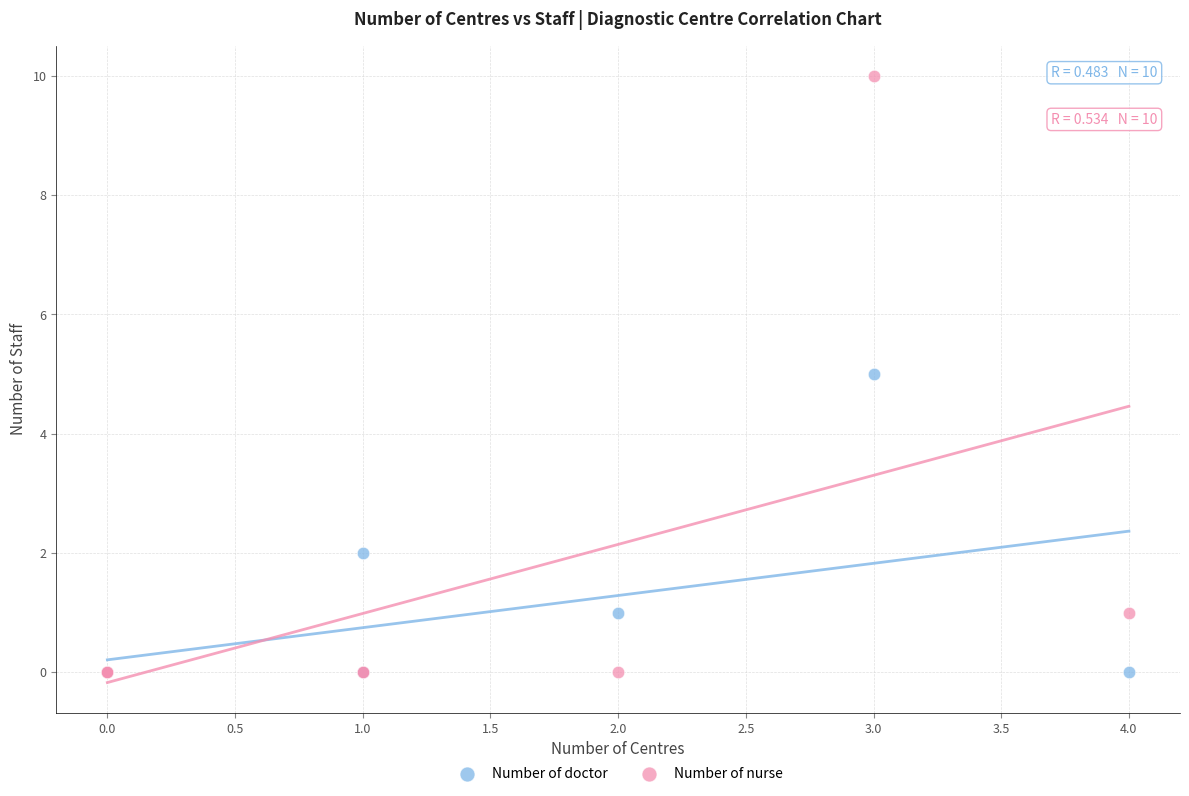

Which series contains the highest Y value?

Number of nurse